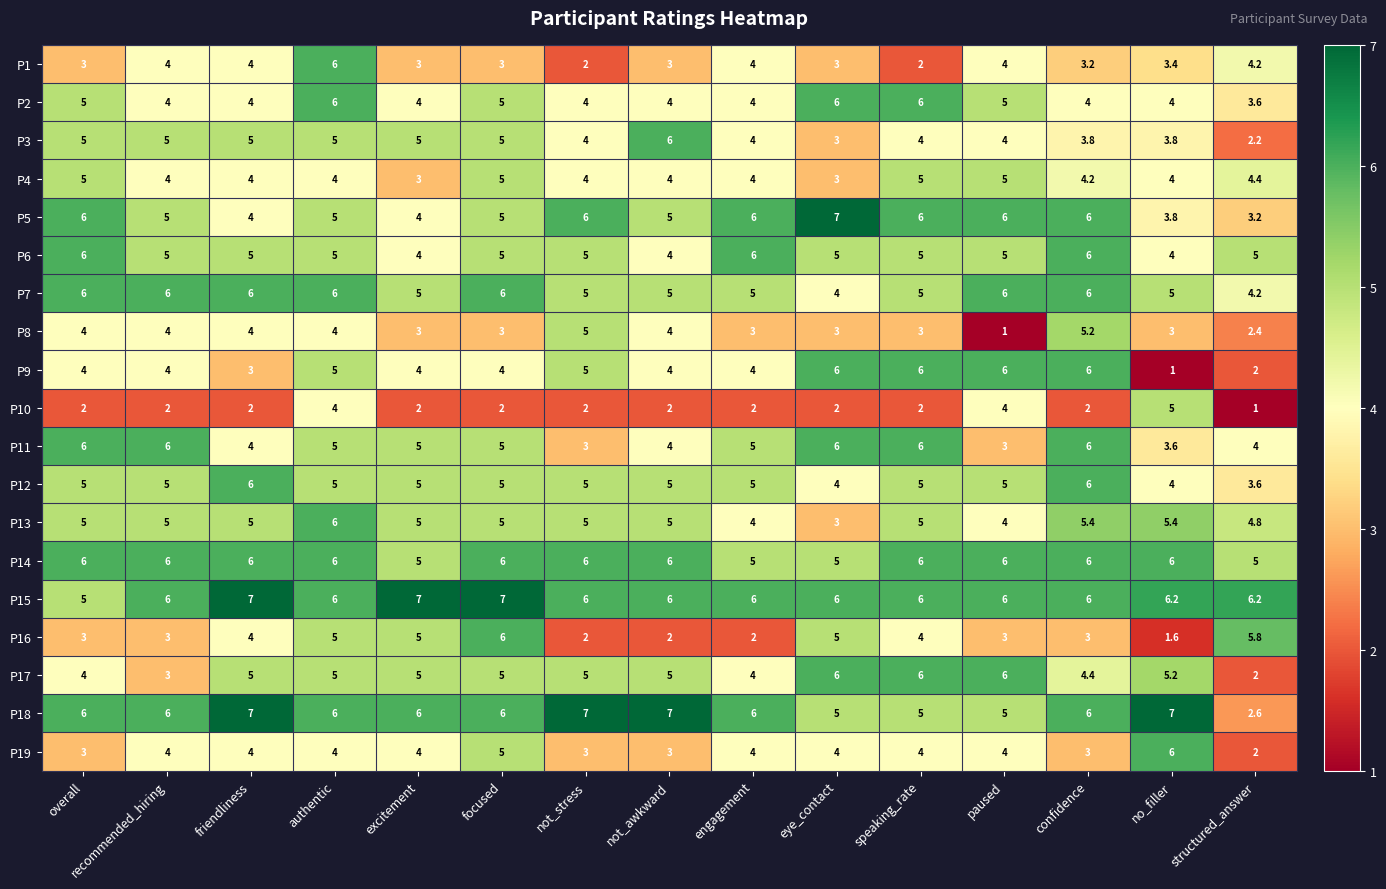

What is the difference between the highest and lowest values at speaking_rate?

4.0